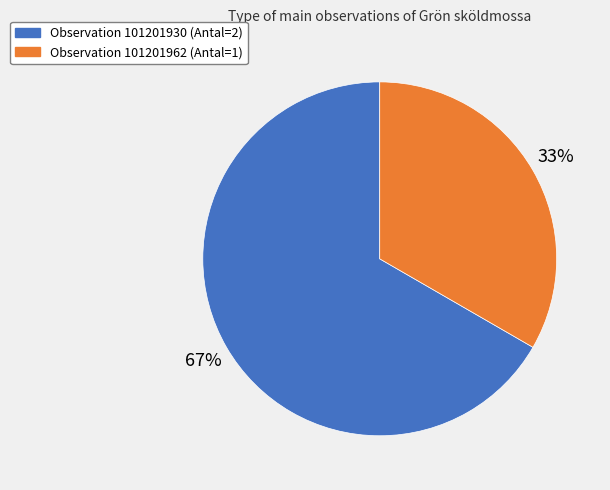

Does any single category account for the majority?

Yes